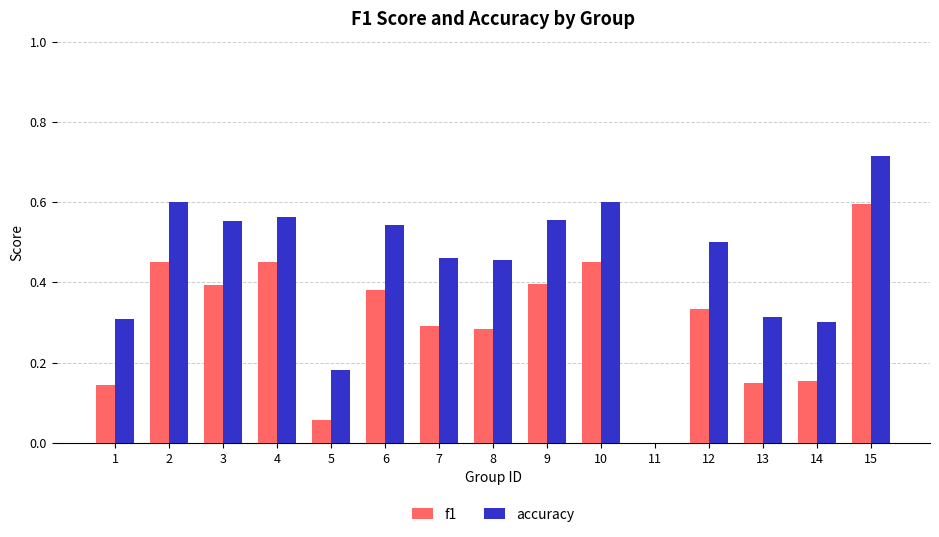

Which label corresponds to the largest value in the chart?

15